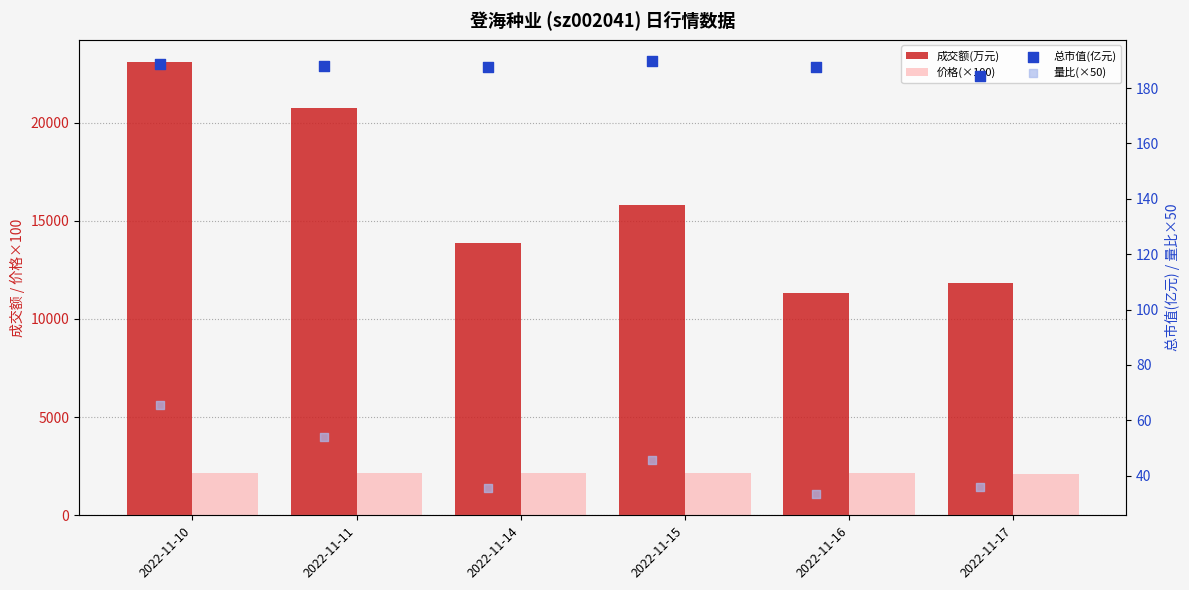

Which series reaches the minimum Y coordinate?

量比(×50)